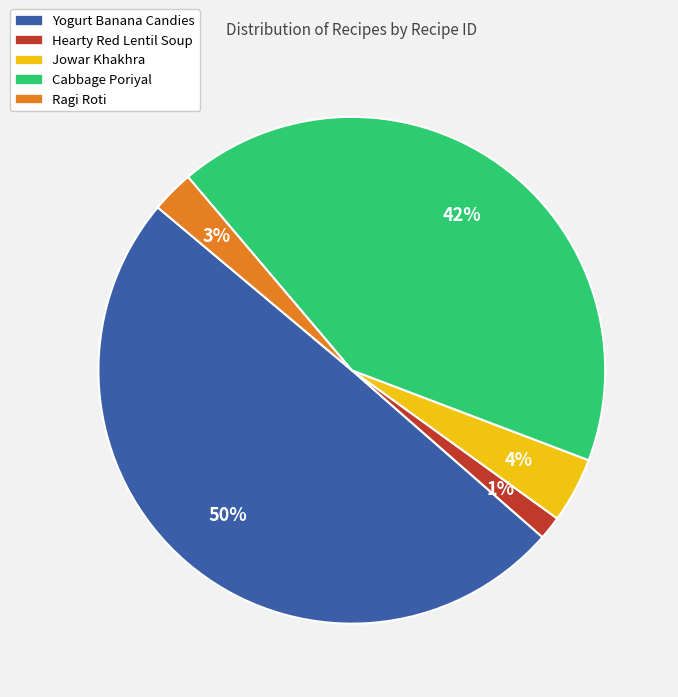

Rank the categories by value from lowest to highest.

Hearty Red Lentil Soup, Ragi Roti, Jowar Khakhra, Cabbage Poriyal, Yogurt Banana Candies